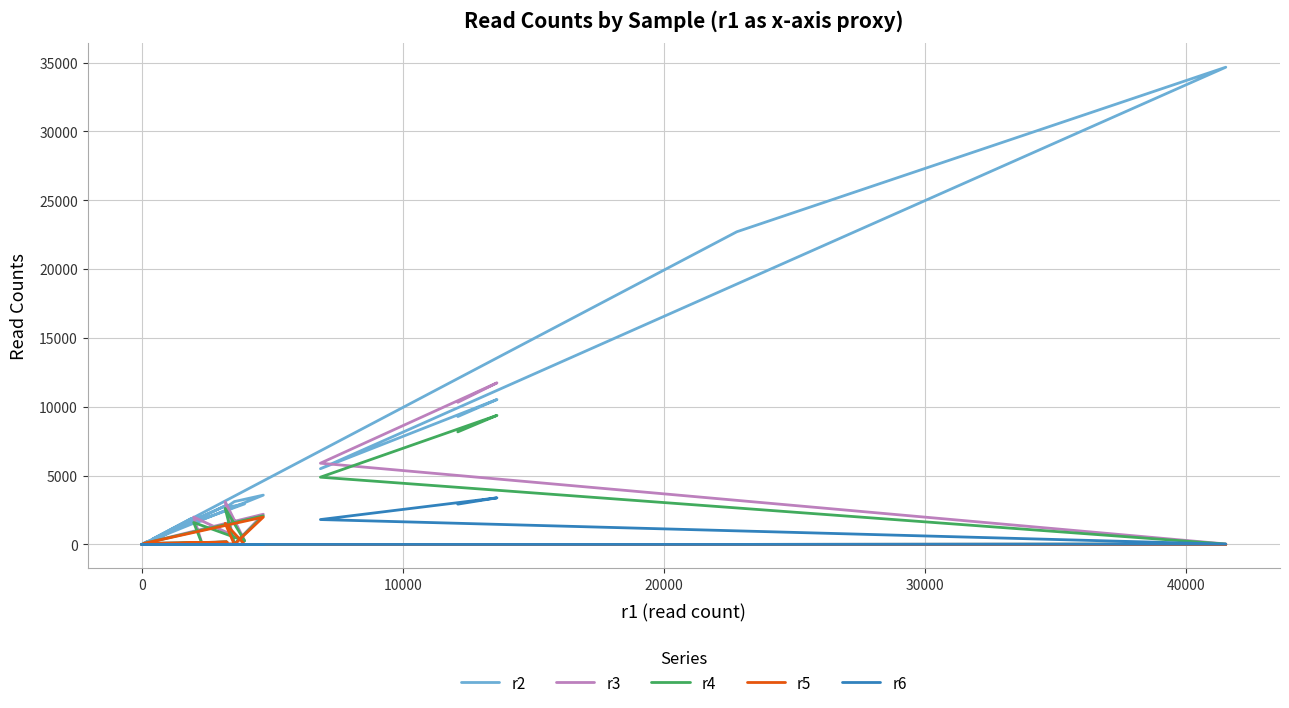

What is the difference between the highest and lowest values at 10000?

5899